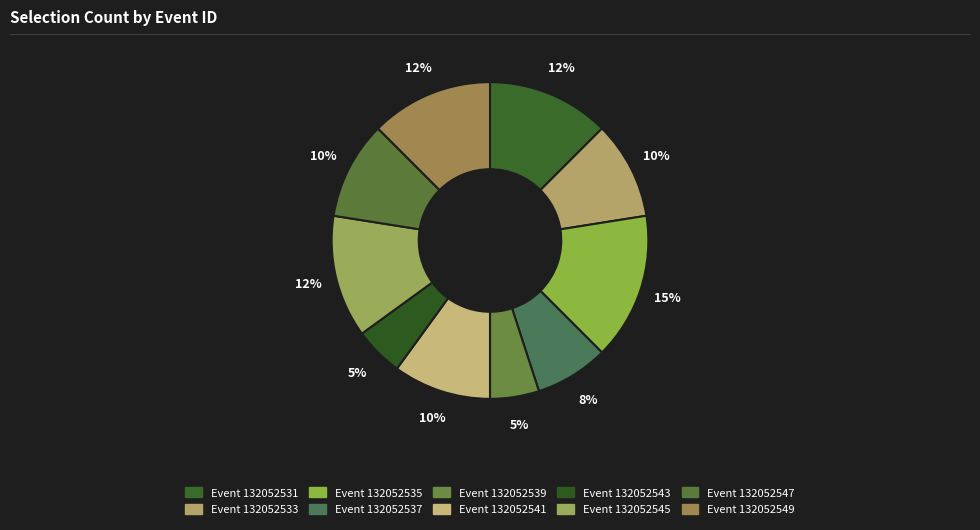

Count the number of slices in the pie.

10